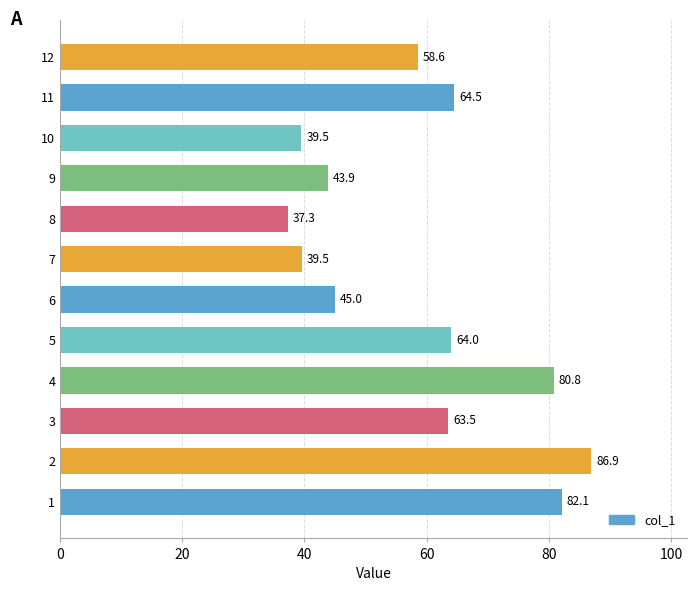

Reading top to bottom, what are all the values shown in this chart?

58.6	64.5	39.5	43.9	37.3	39.5	45.0	64.0	80.8	63.5	86.9	82.1